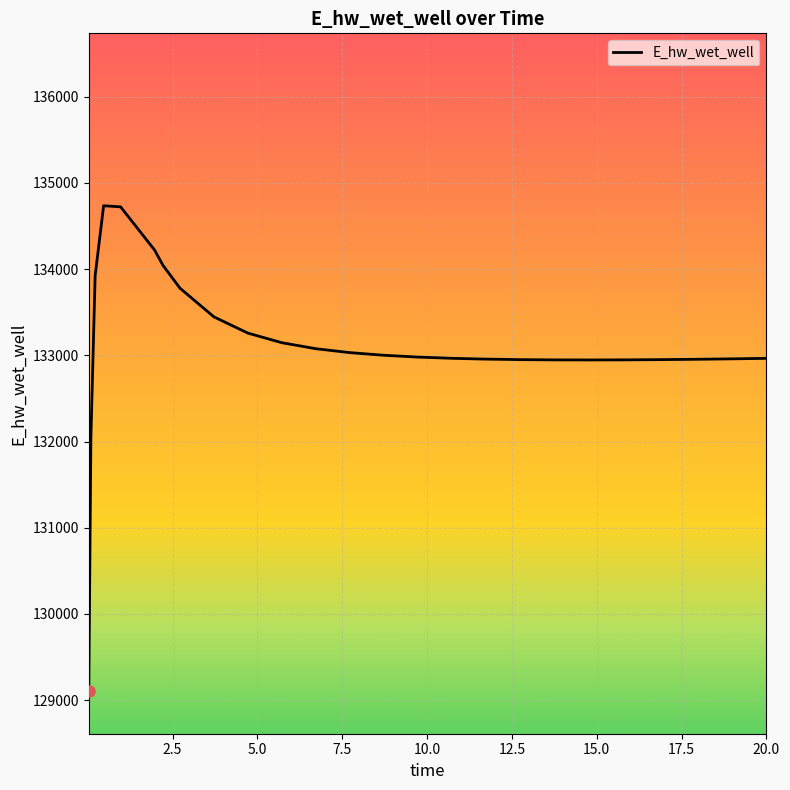

What is the difference between the maximum and minimum values?

5625.4